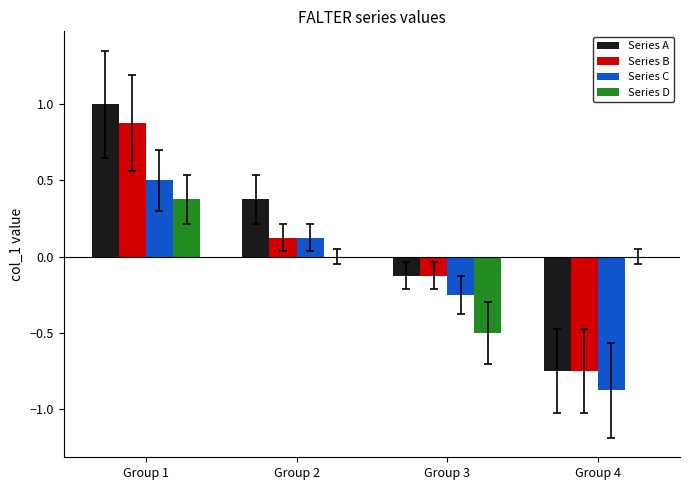

Which series changed the most between Group 1 and Group 2?

Series B